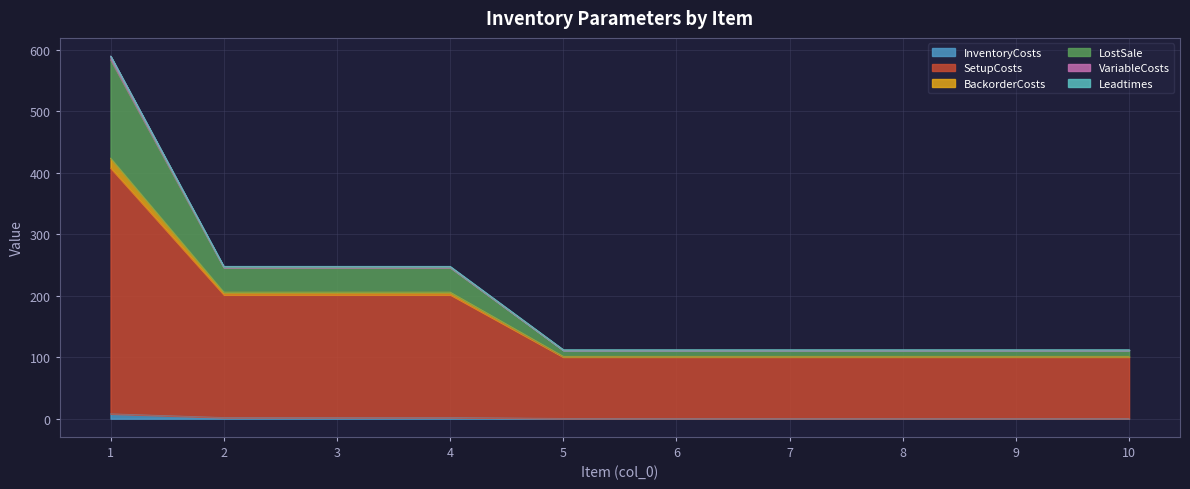

True or false: BackorderCosts has more than 2 points higher than both neighbors.

False